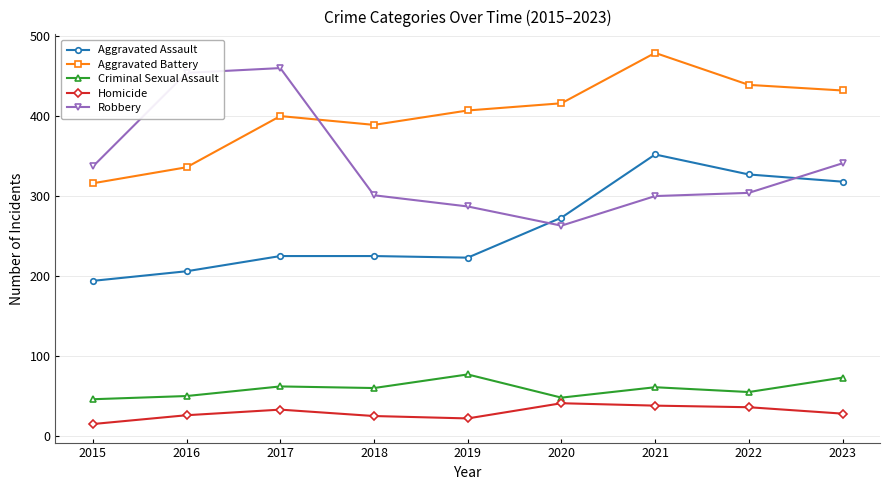

True or false: Aggravated Assault and Homicide cross at least once.

False